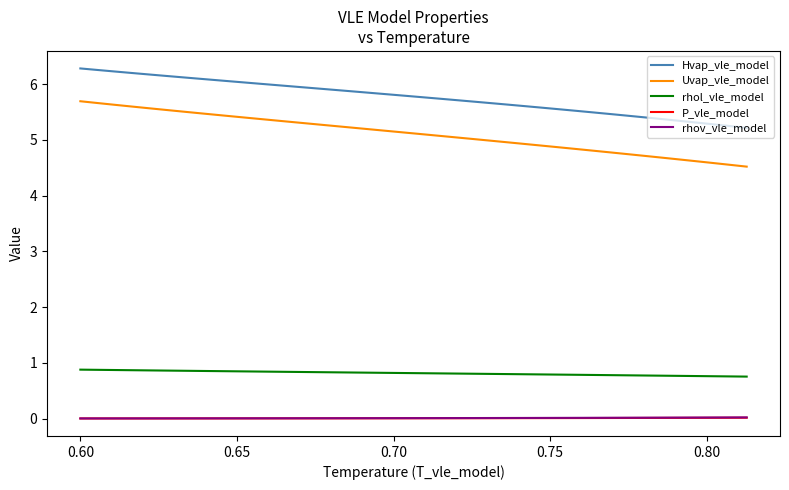

Which series has the largest total across all categories?

Hvap_vle_model